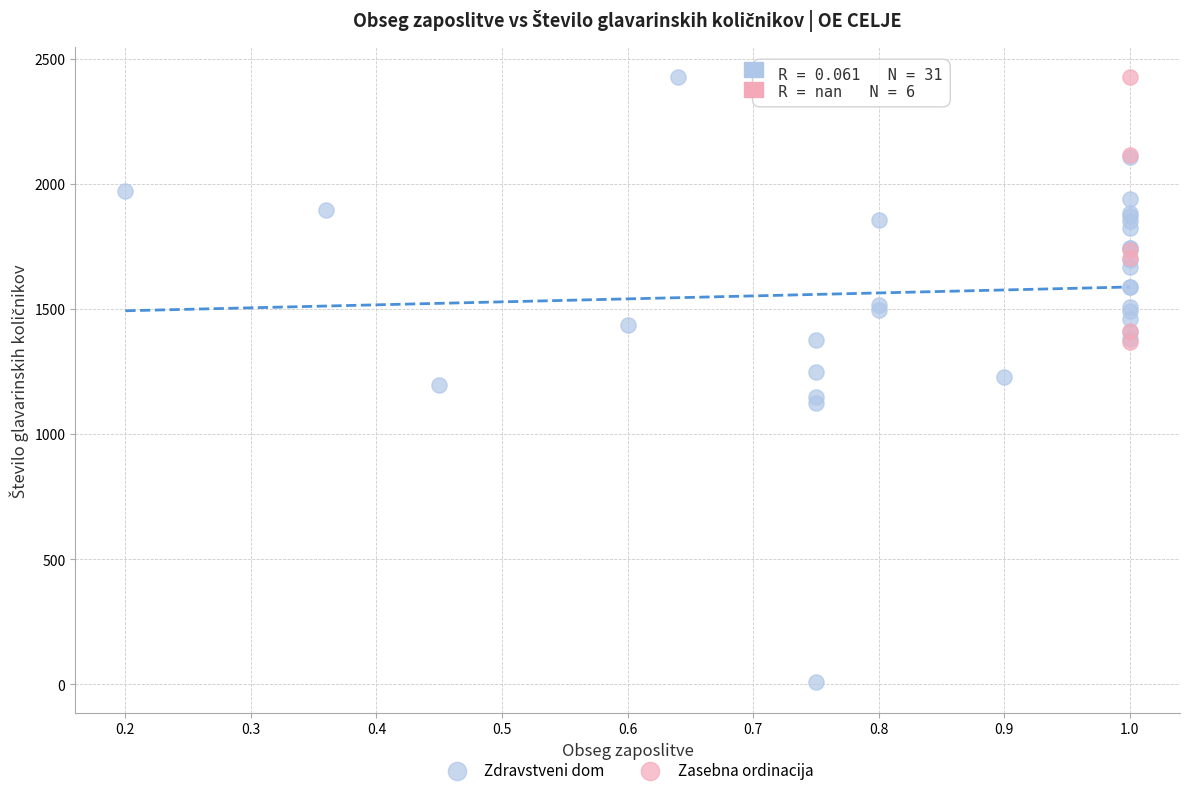

Which series has the largest Y range (max minus min)?

Zdravstveni dom